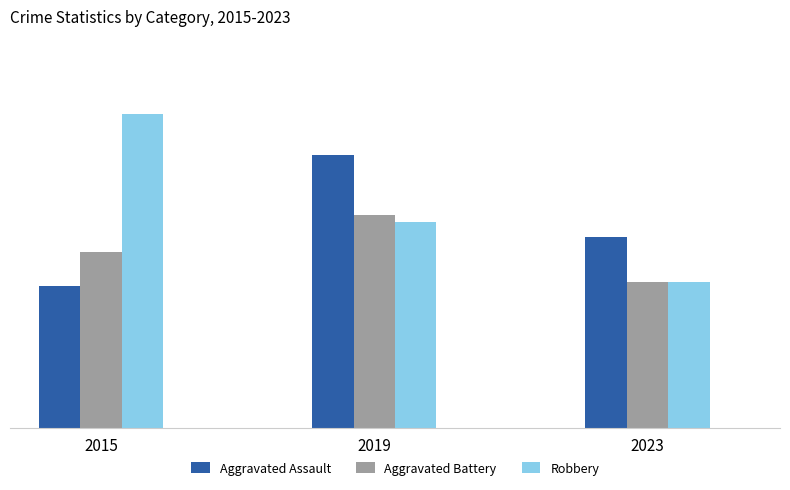

What is the greatest value displayed?

84